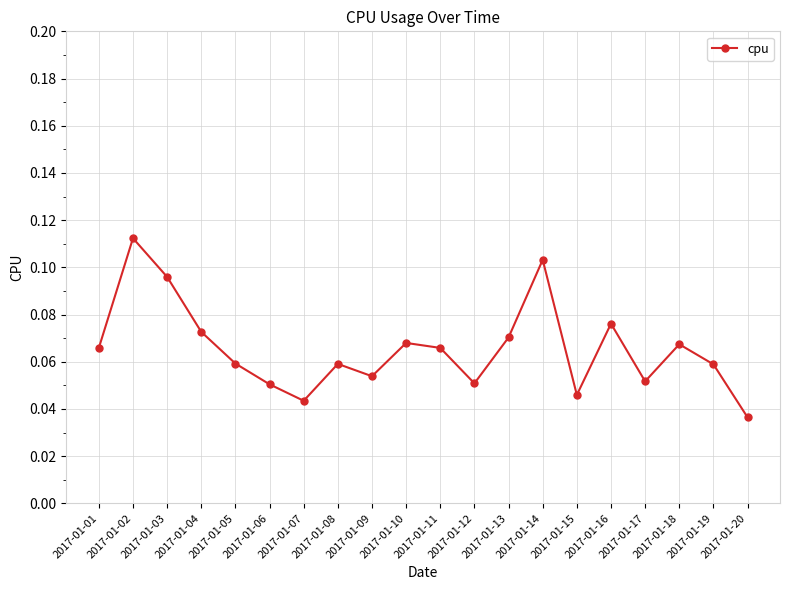

How many interior local peaks (higher than both neighbors) does the data have?

6